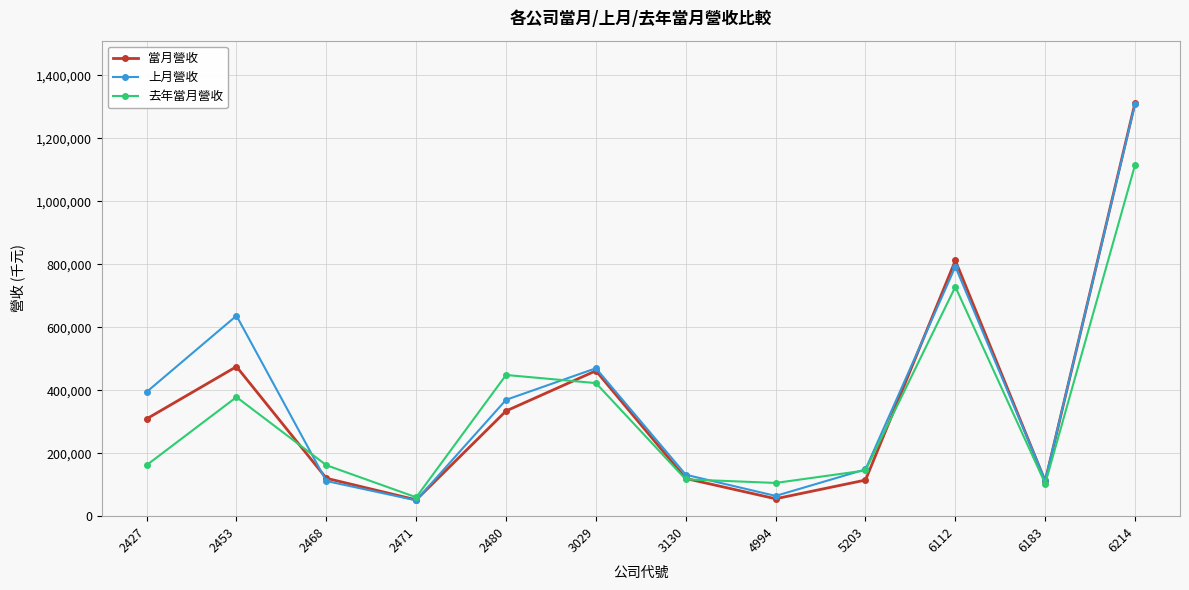

What is the value of the 上月營收 point at the 6th from the left?

469717